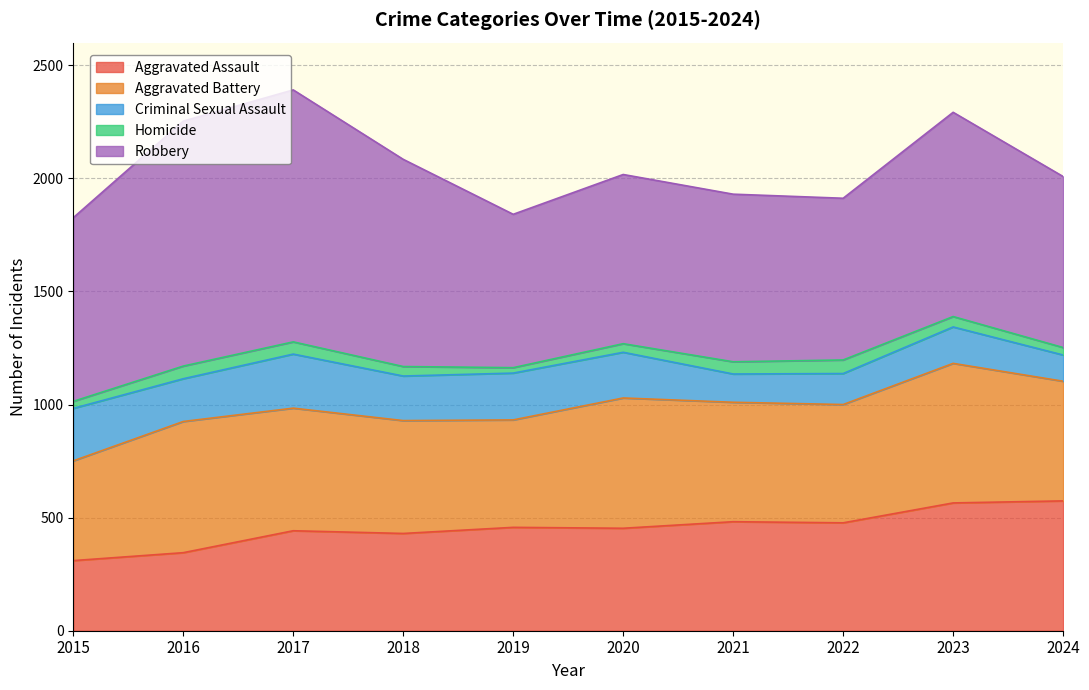

The Criminal Sexual Assault series shows 130 at 2019. True or false?

False